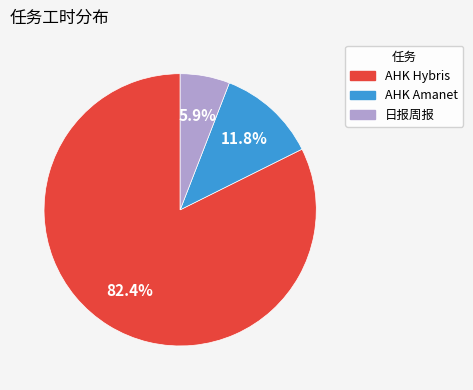

To the nearest percent, what is the difference between the largest and smallest slice percentages?

76%